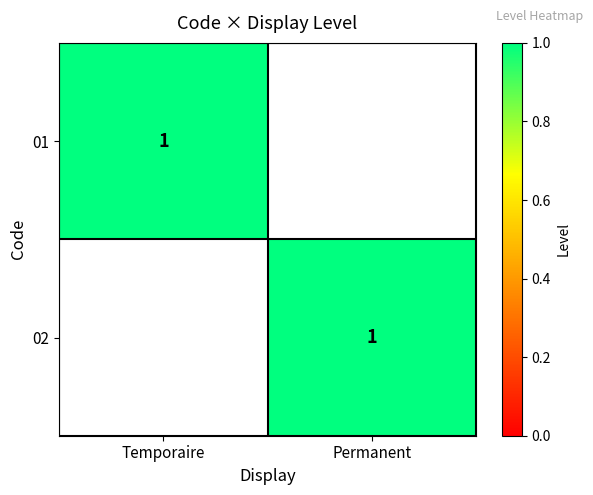

What value does the 01 series have at Temporaire?

1